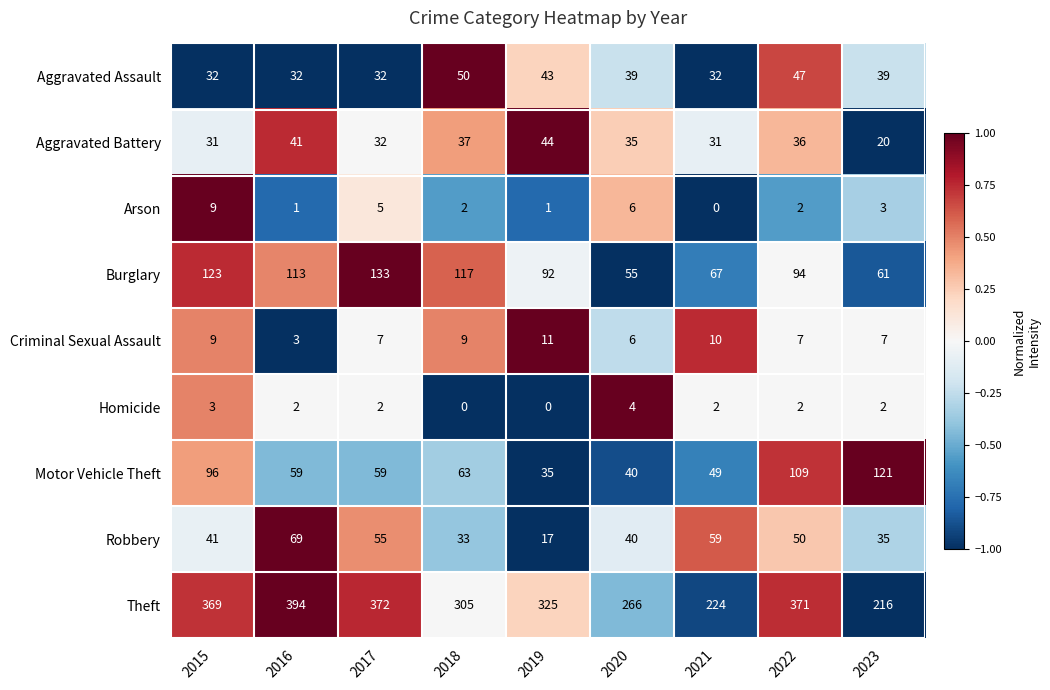

What is the spread (max minus min) of values at 2023?

214